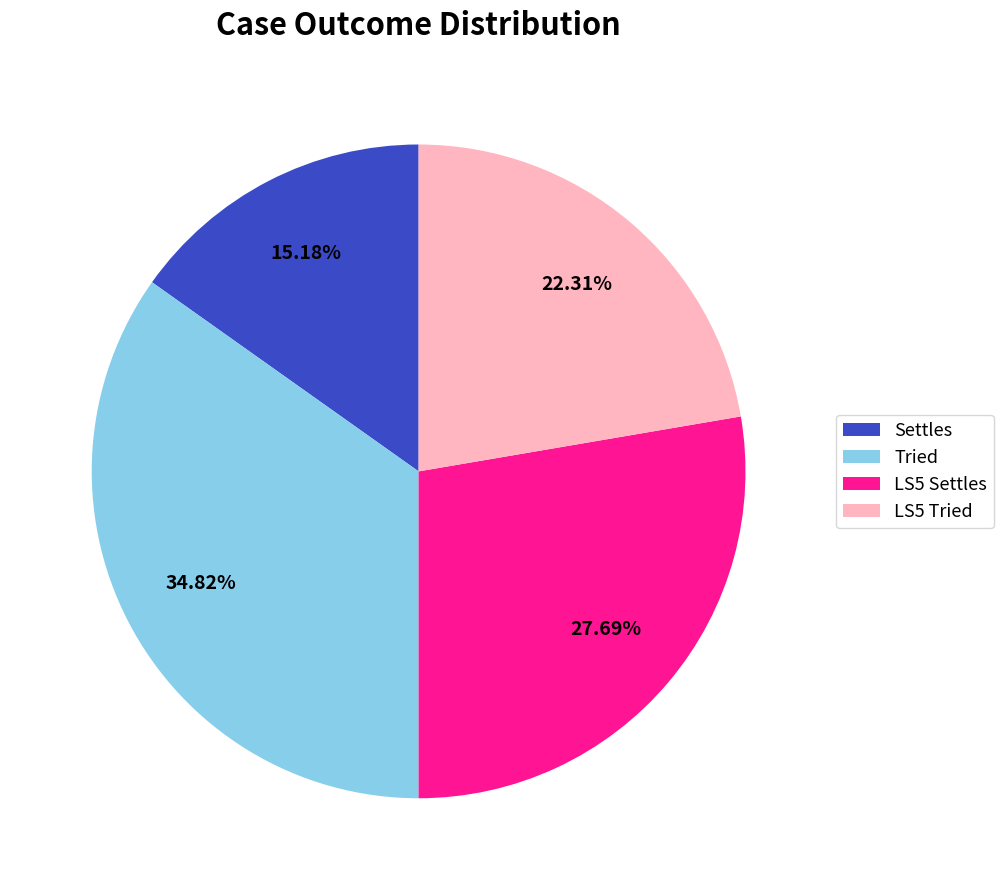

Does Tried represent more than half of the total?

No